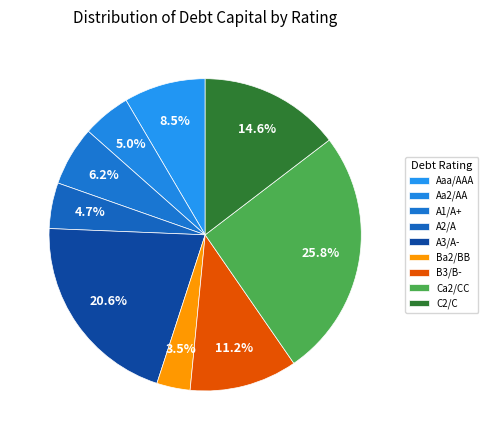

How many segments does this pie chart have?

9